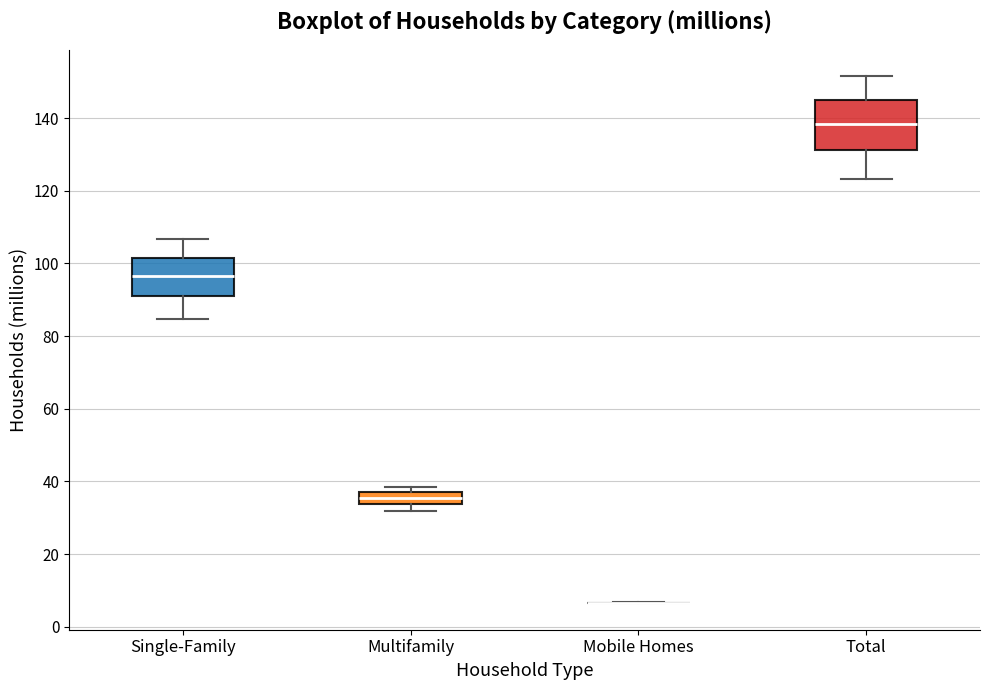

Comparing the boxes themselves (not the whiskers), which one is the tallest?

Total